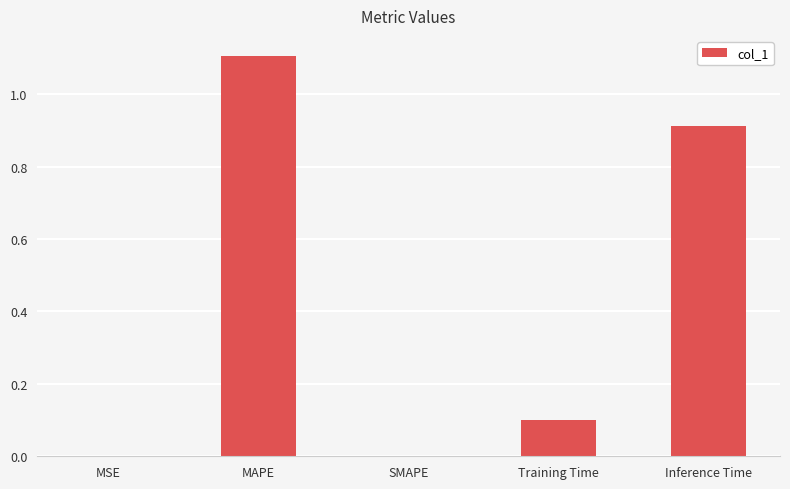

True or false: the data shows 1.4 at Inference Time.

False